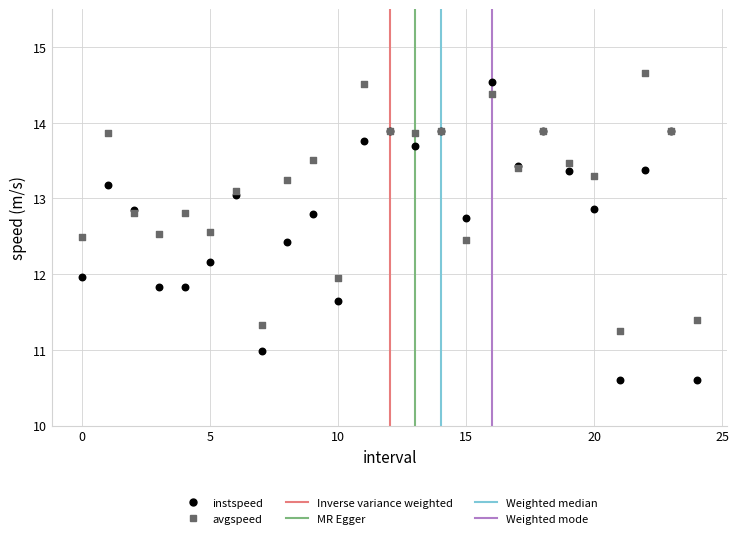

Which series has the largest Y range (max minus min)?

instspeed